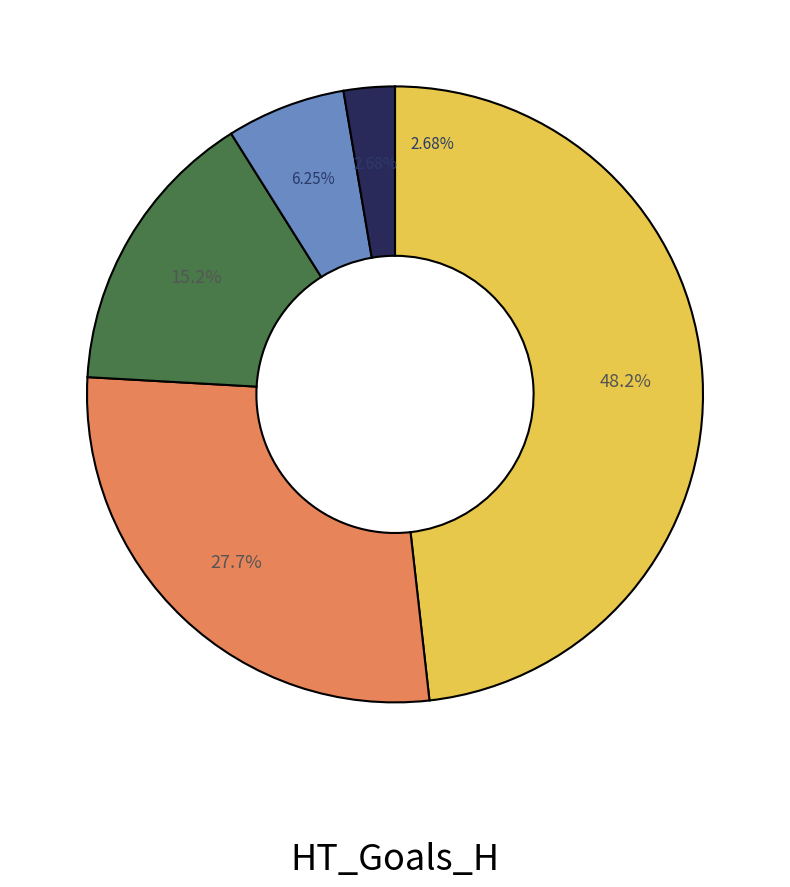

Is there any slice that represents more than half of the pie?

No